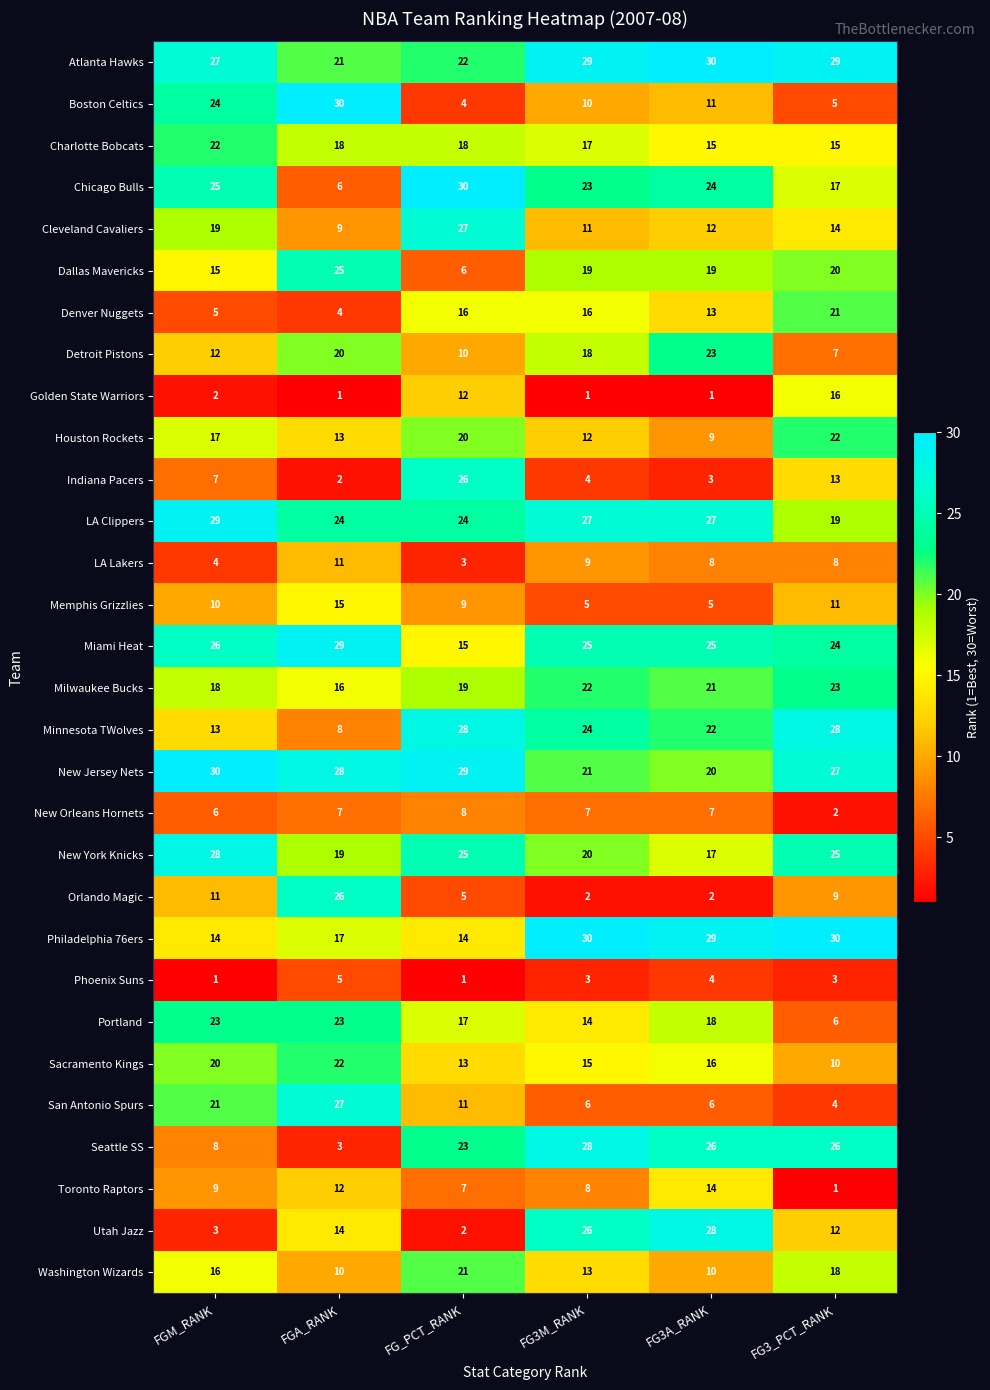

The New Jersey Nets series shows 15 at FGM_RANK. True or false?

False